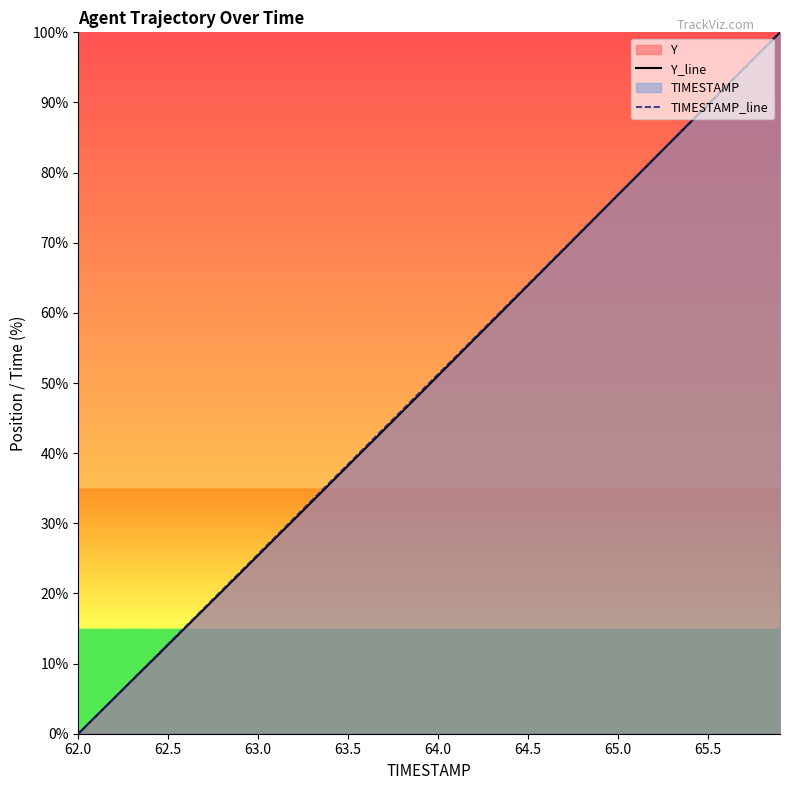

True or false: TIMESTAMP_line has more than 1 interior local peaks.

False